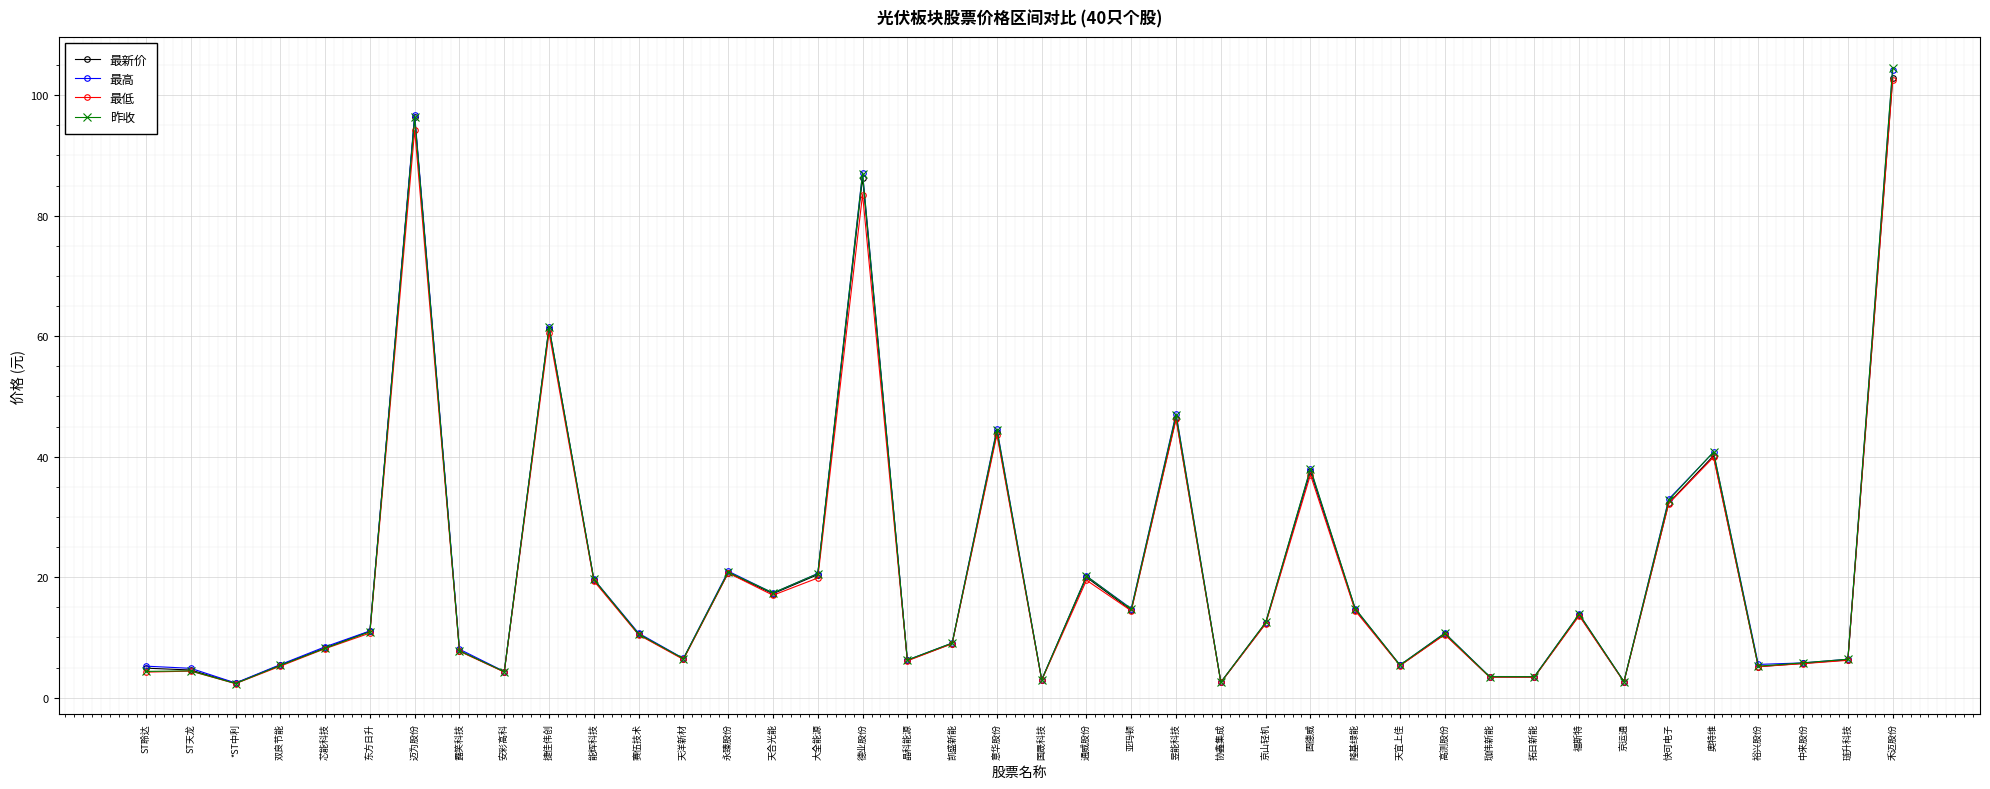

What value does the 最低 series have at 快可电子?

32.2